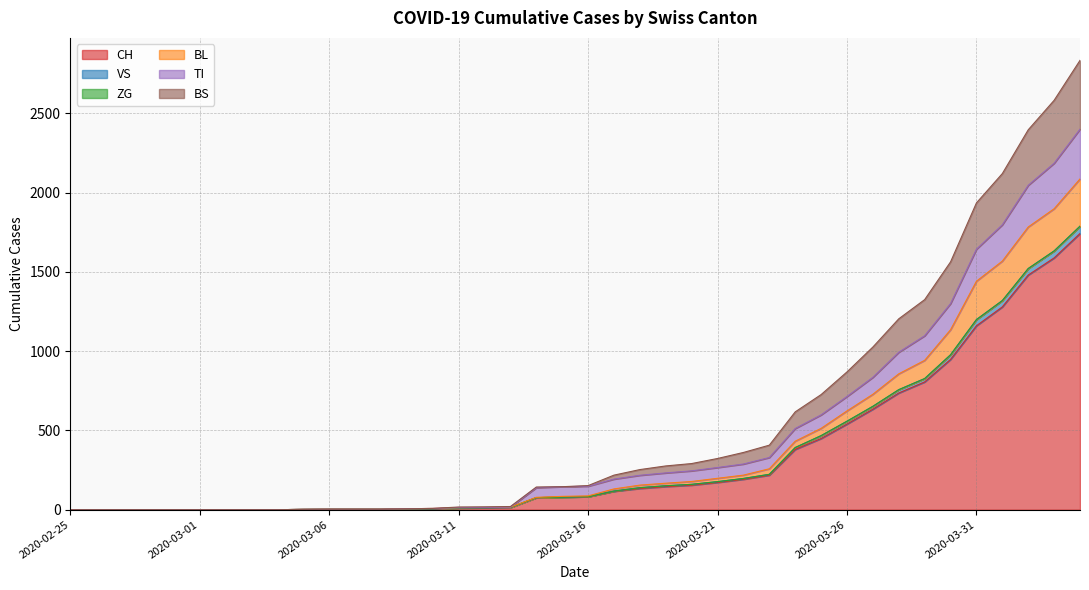

How many positive values does the TI series have?

31